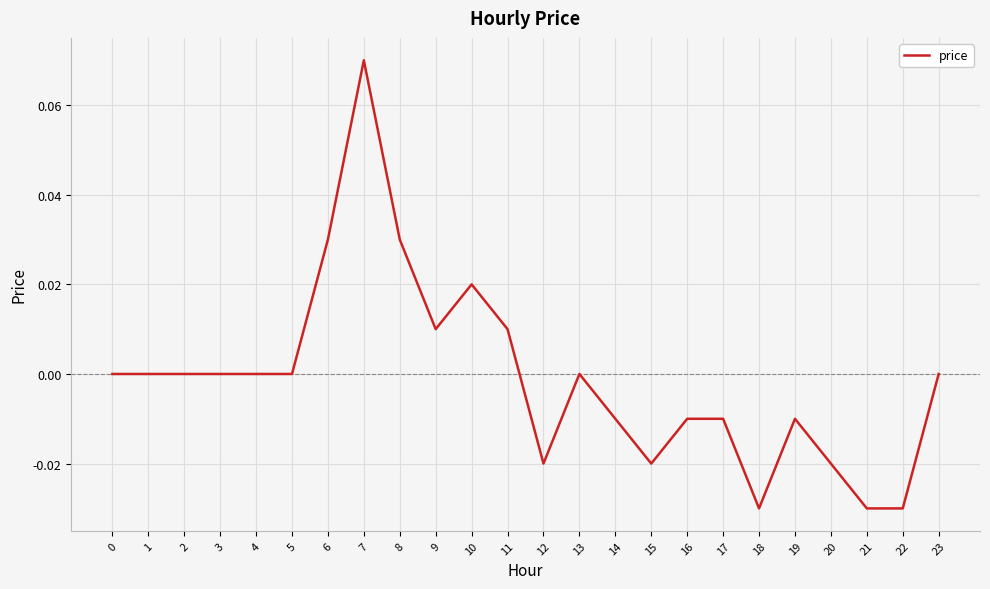

The value at 3 is 0.1. True or false?

False